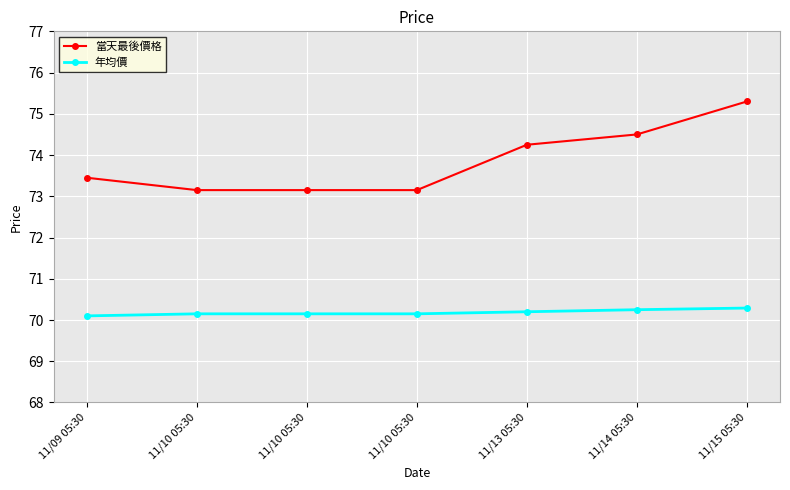

True or false: 當天最後價格 and 年均價 intersect in this chart.

False